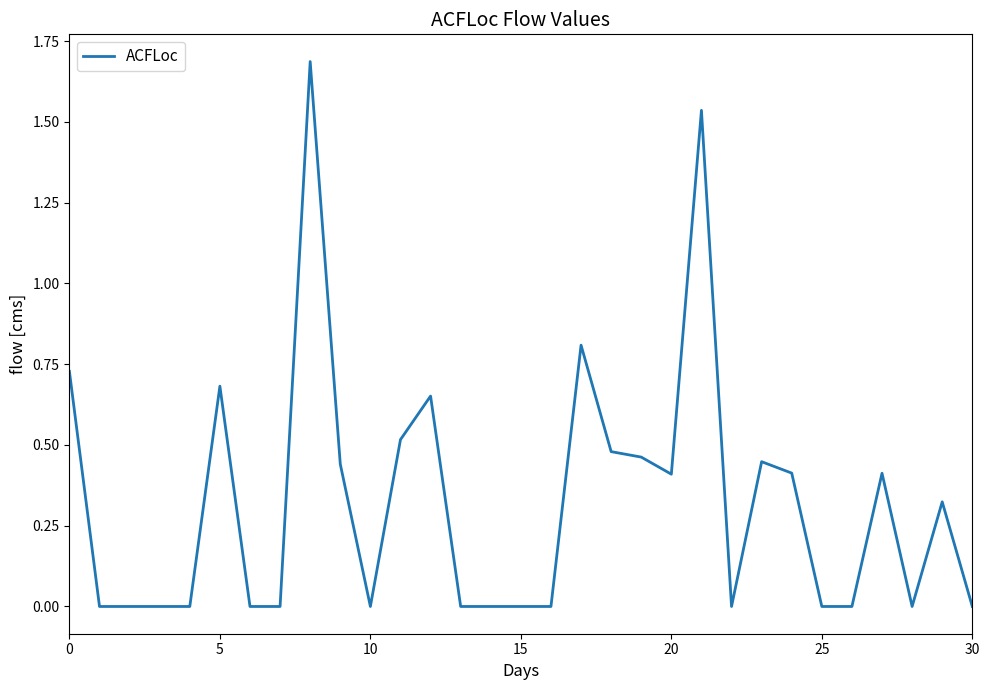

What is the maximum value shown in the chart?

1.7